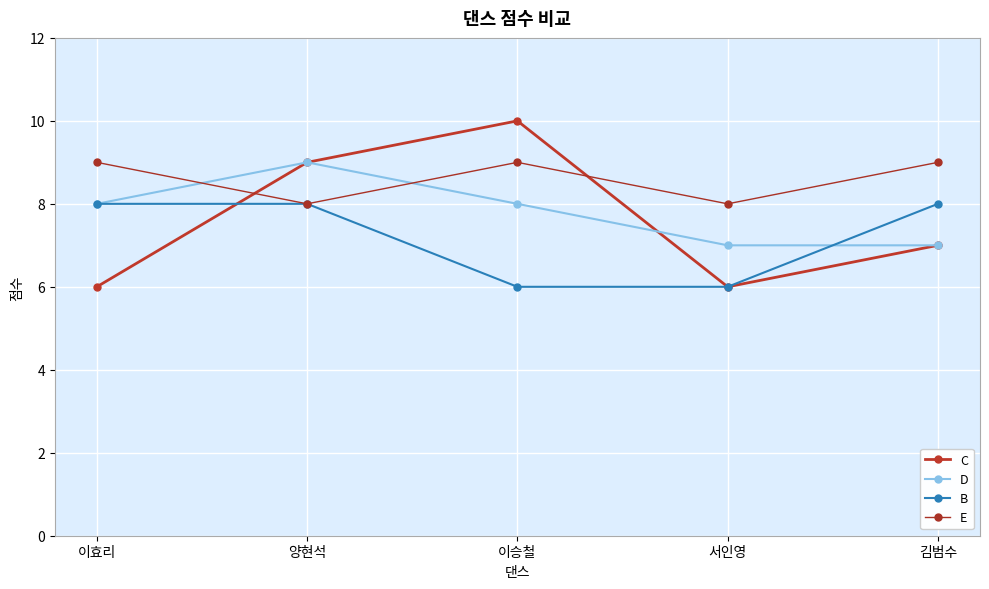

How many lines are shown in the chart?

4